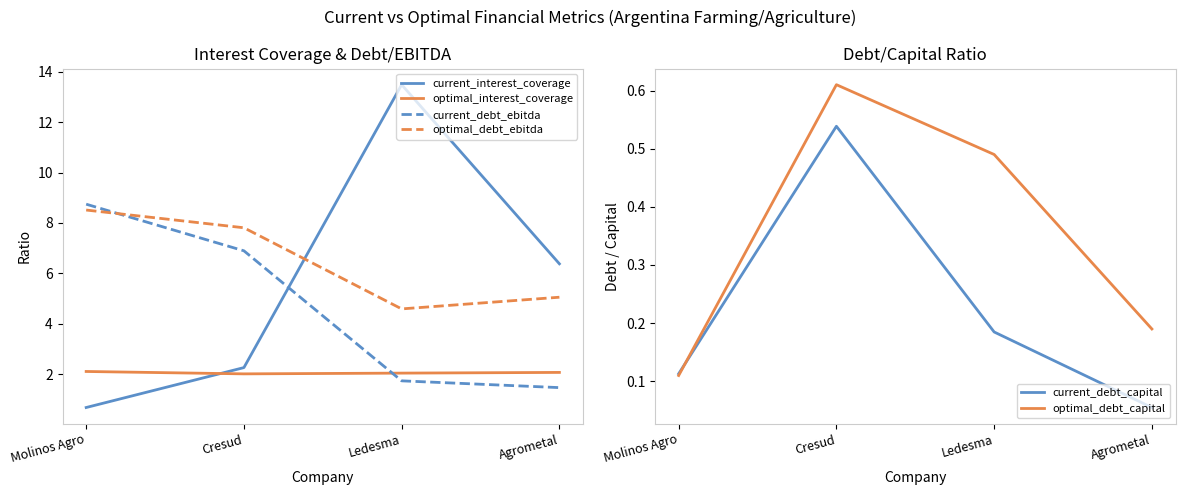

Is this an area chart (filled region under the line)?

No